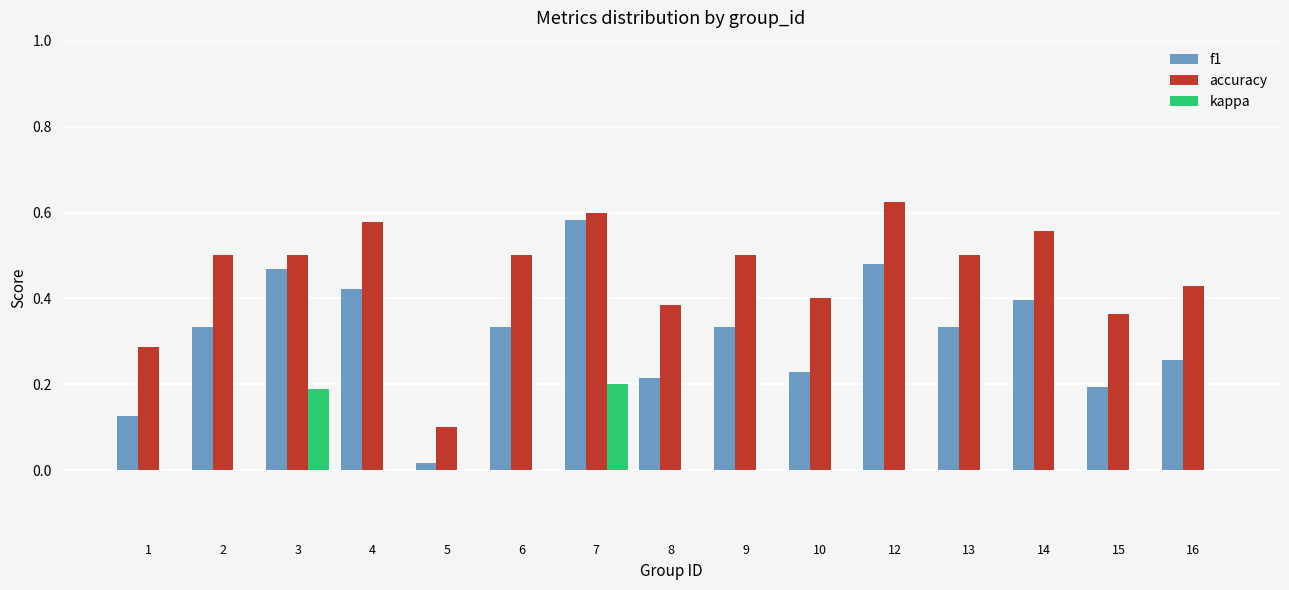

What is the sum of the accuracy values at 14 and 4?

1.1